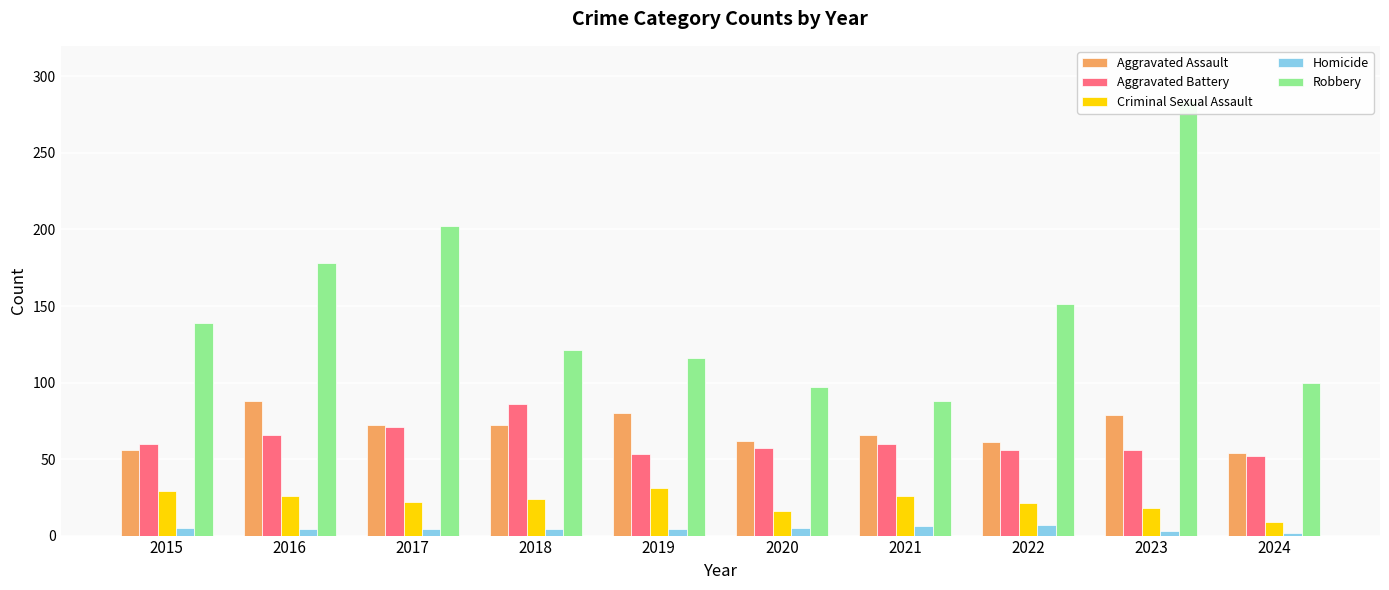

How many groups of bars are there?

10